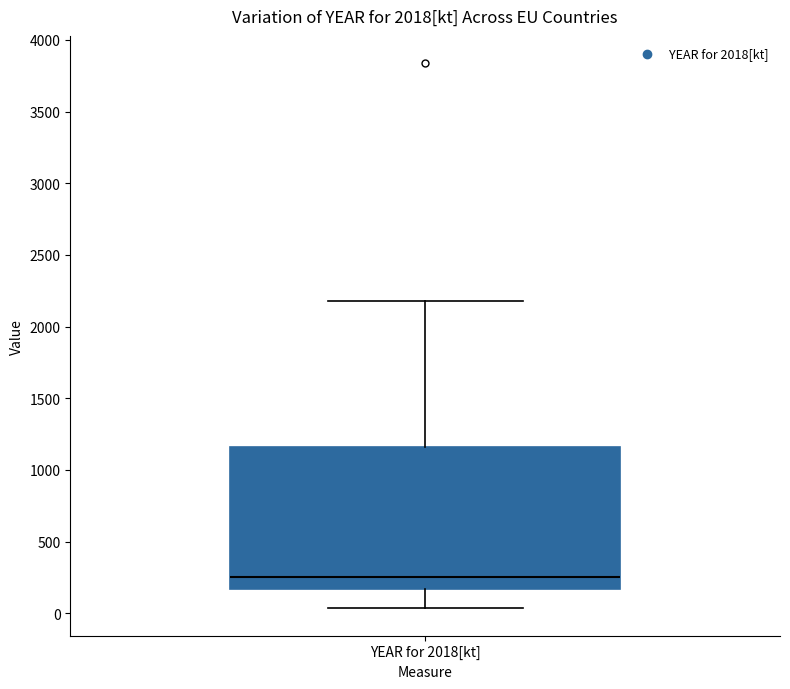

Transcribe this box plot: give where the median line is, the range the box spans, and where the two whiskers end, as read against the y-axis. The values are not printed on the chart, so give them approximately, as read against the axis.

median 250, box 150 to 1150, whiskers 50 to 2200